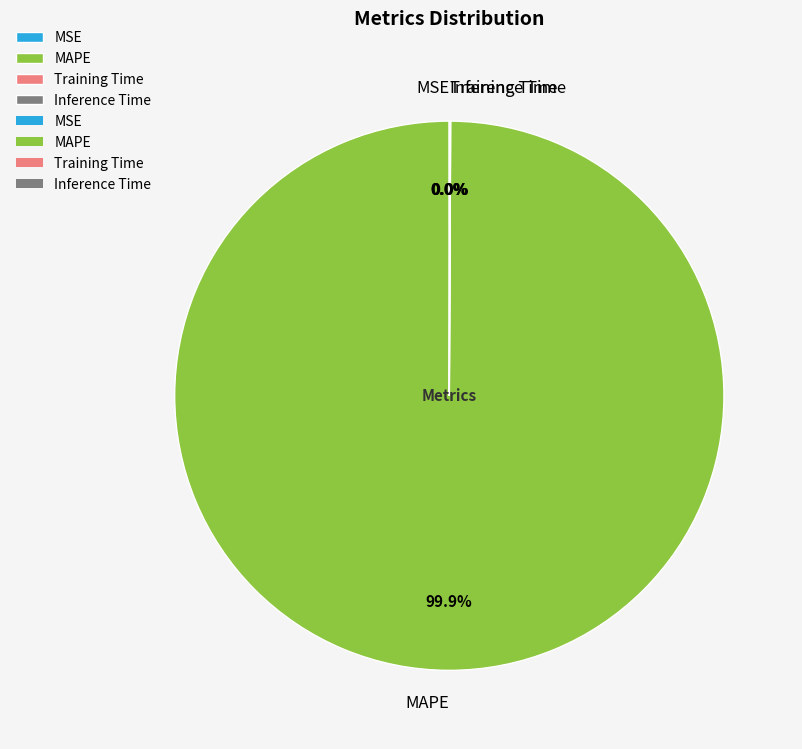

Which slice is the largest?

MAPE